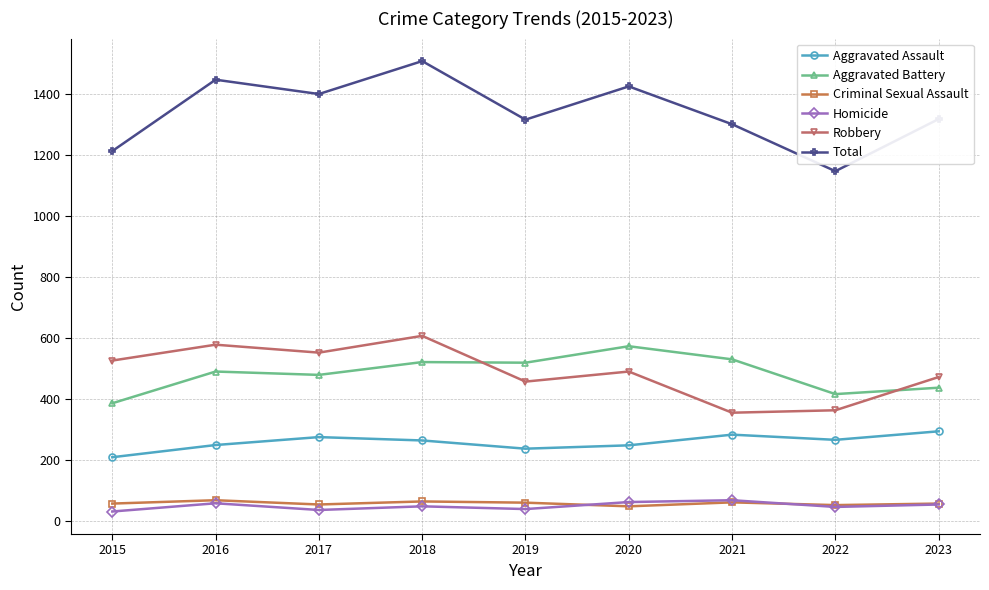

Is the value of Homicide at 2017 greater than the value of Criminal Sexual Assault at 2019?

No